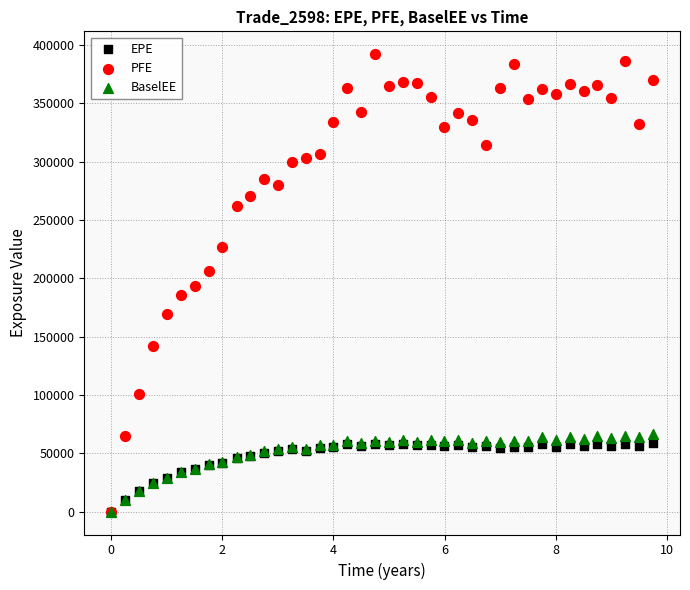

What are all the series names shown in the legend?

EPE, PFE, BaselEE